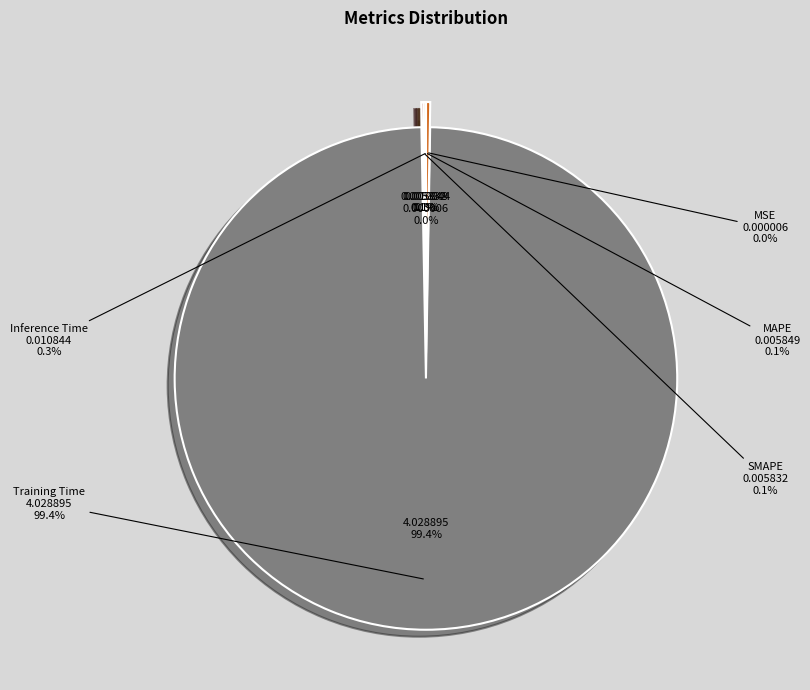

Does Training Time account for over 50% of the chart?

Yes